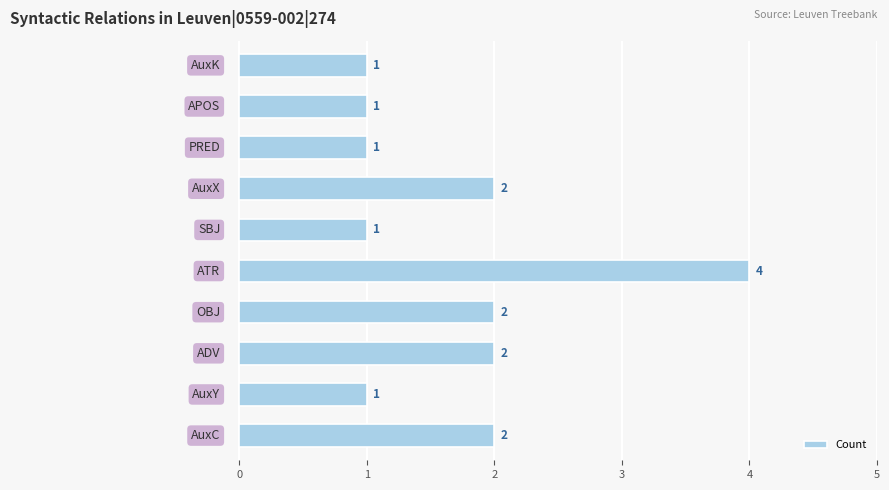

What is the minimum value shown in the chart?

1